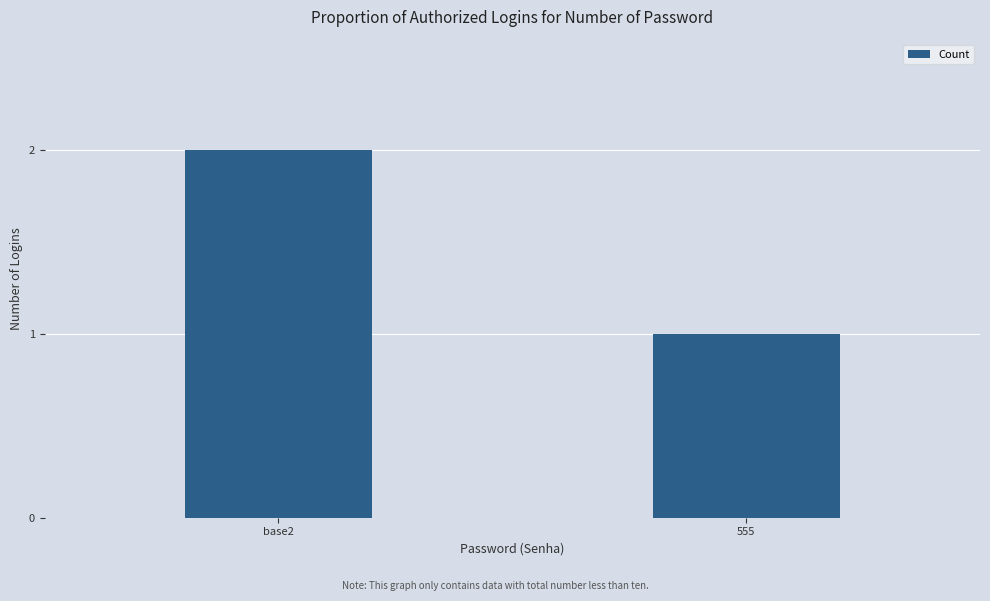

Reading left to right, extract all data points from this chart.

base2=2	555=1